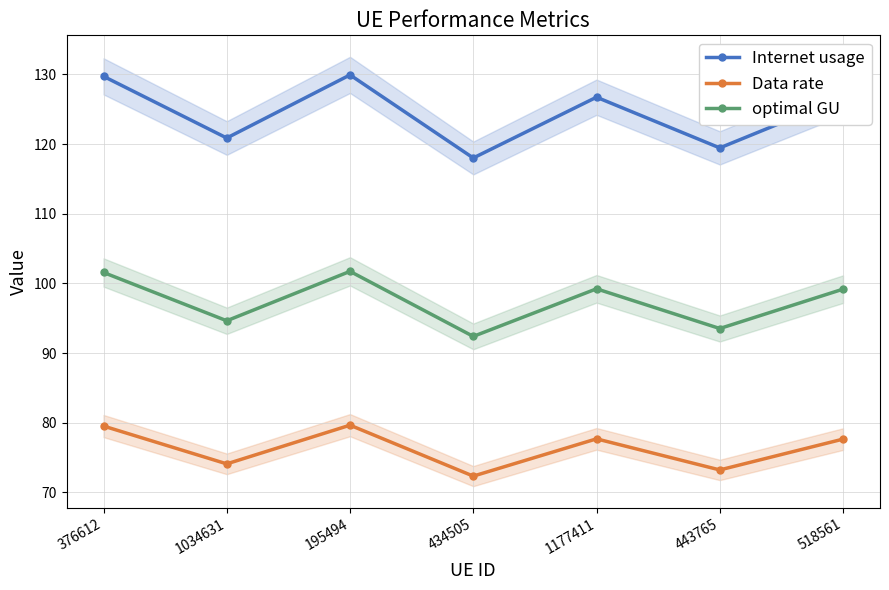

What is the difference between the highest and lowest values at 1034631?

46.8